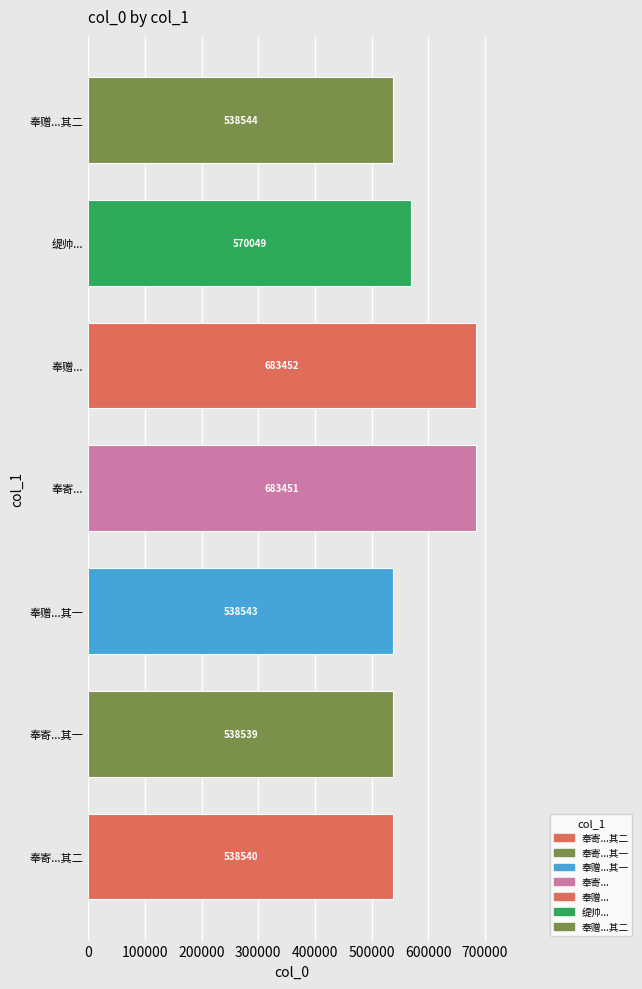

The chart shows a value of 538543 at 奉赠...其一. True or false?

True